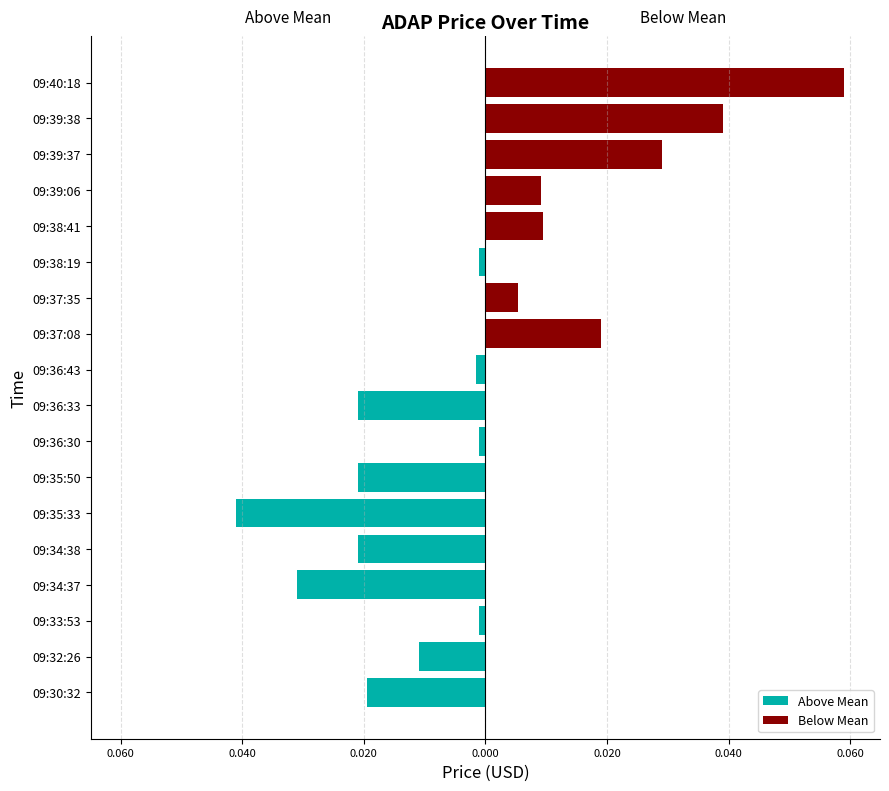

What is the maximum value shown in the chart?

0.1